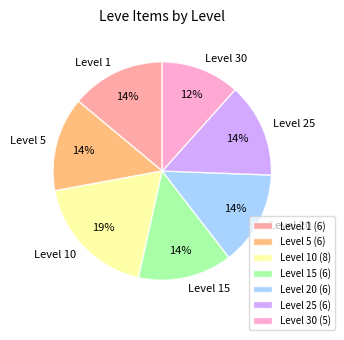

To the nearest percent, what portion does Level 5 represent?

14%